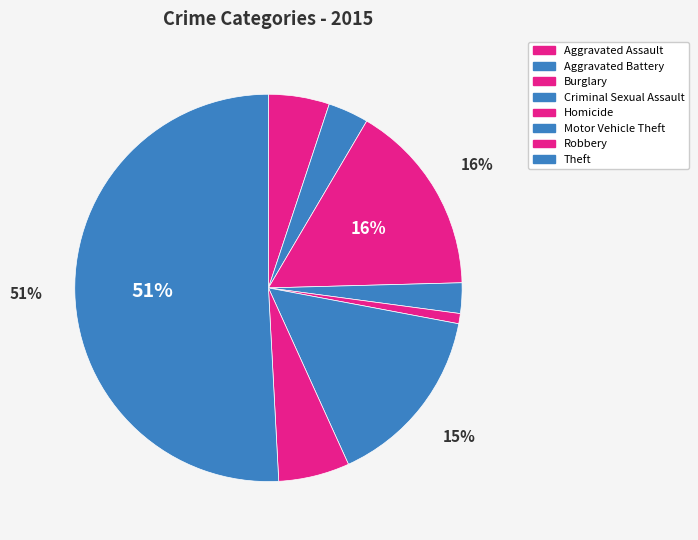

What is the majority slice?

Theft